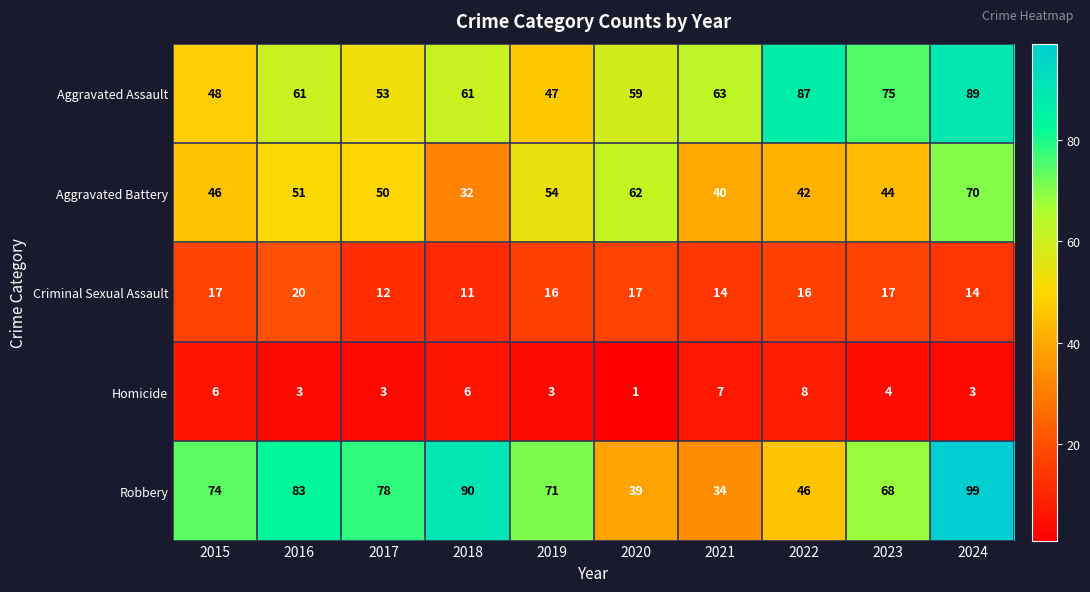

The Aggravated Battery series shows 40 at 2021. True or false?

True